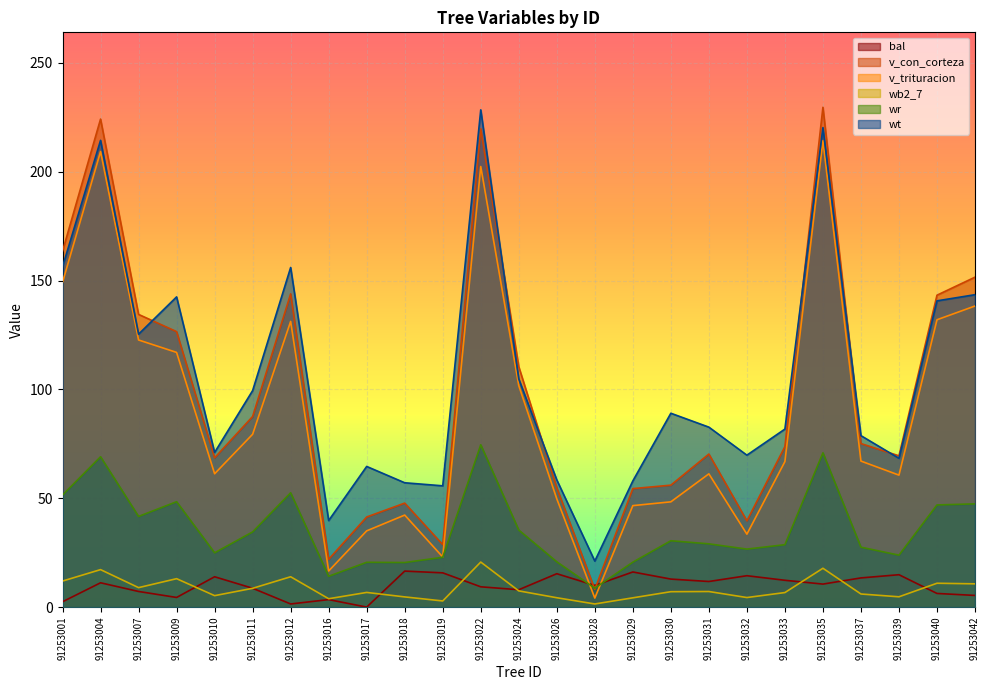

Does the chart display data point markers on the line(s)?

No